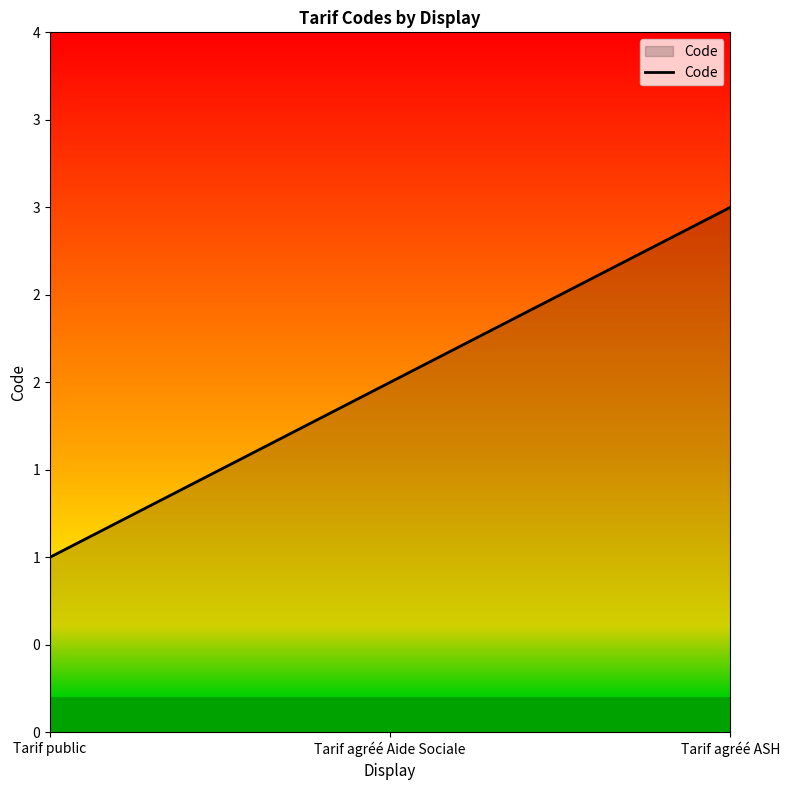

What is the label of the 3rd point from the right?

Tarif public